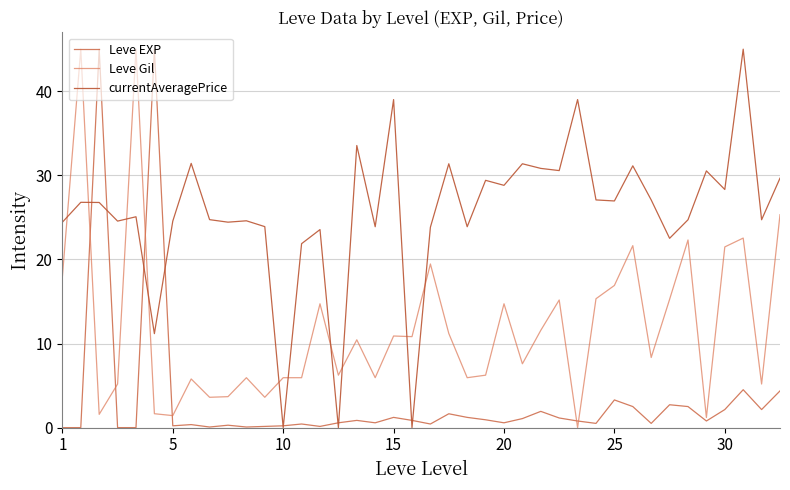

What is the average value of the currentAveragePrice series?

25.5